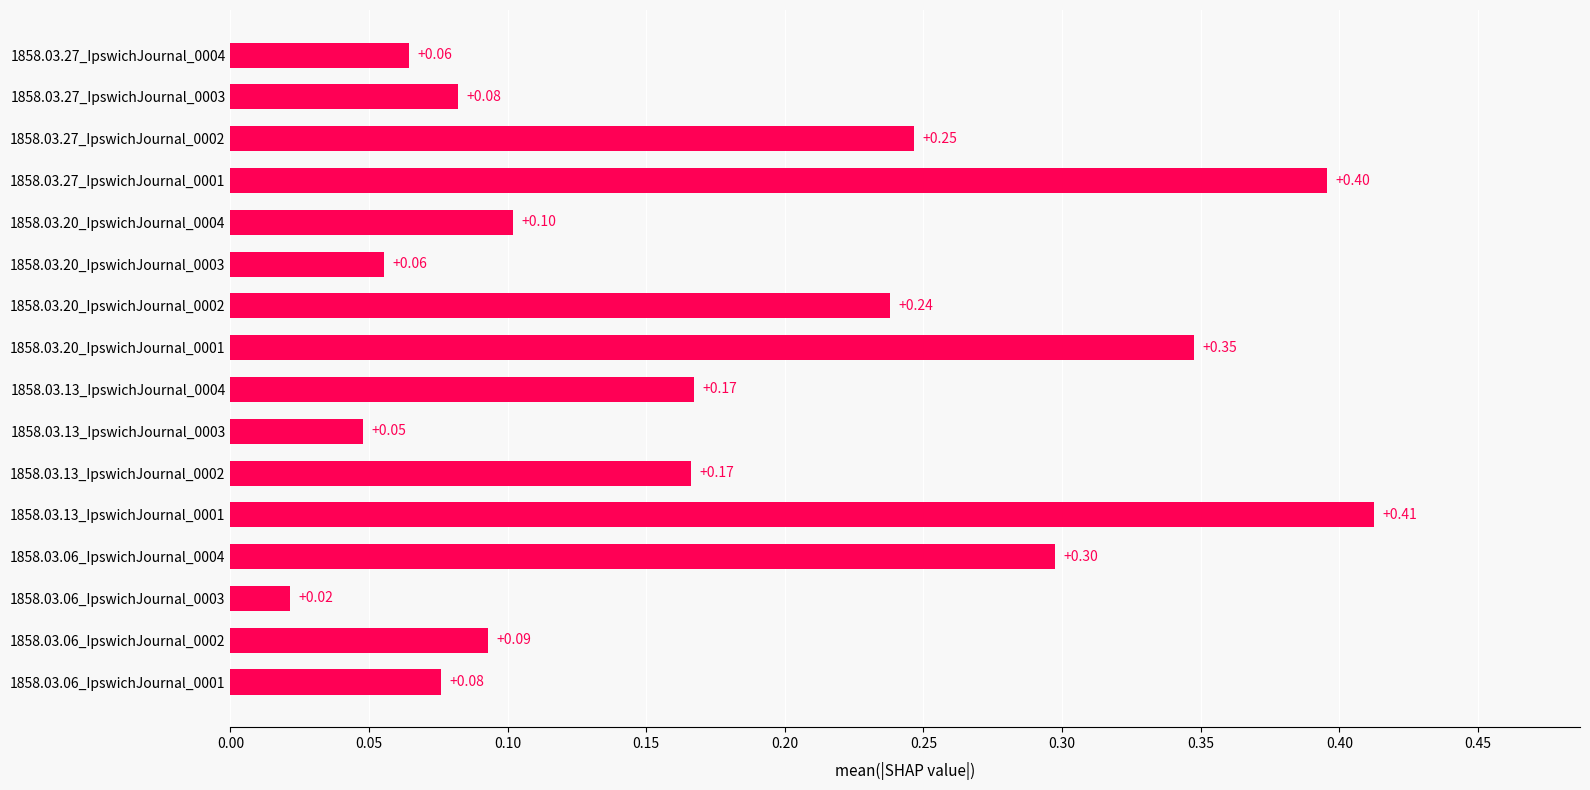

What is the change in value from 1858.03.06_IpswichJournal_0002 to 1858.03.20_IpswichJournal_0001?

+0.3